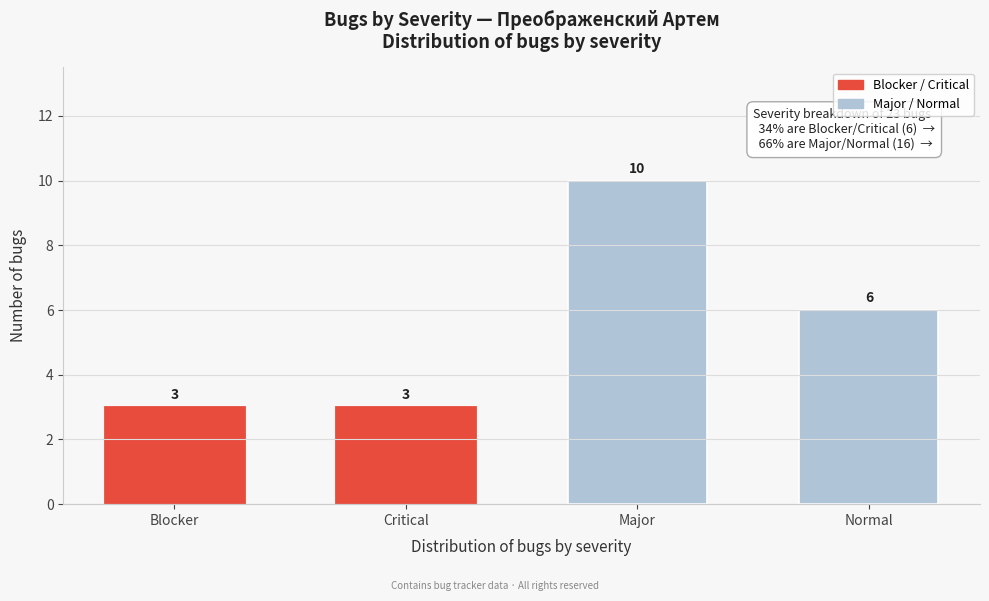

Reading left to right, transcribe all the data shown in this chart.

3	3	10	6